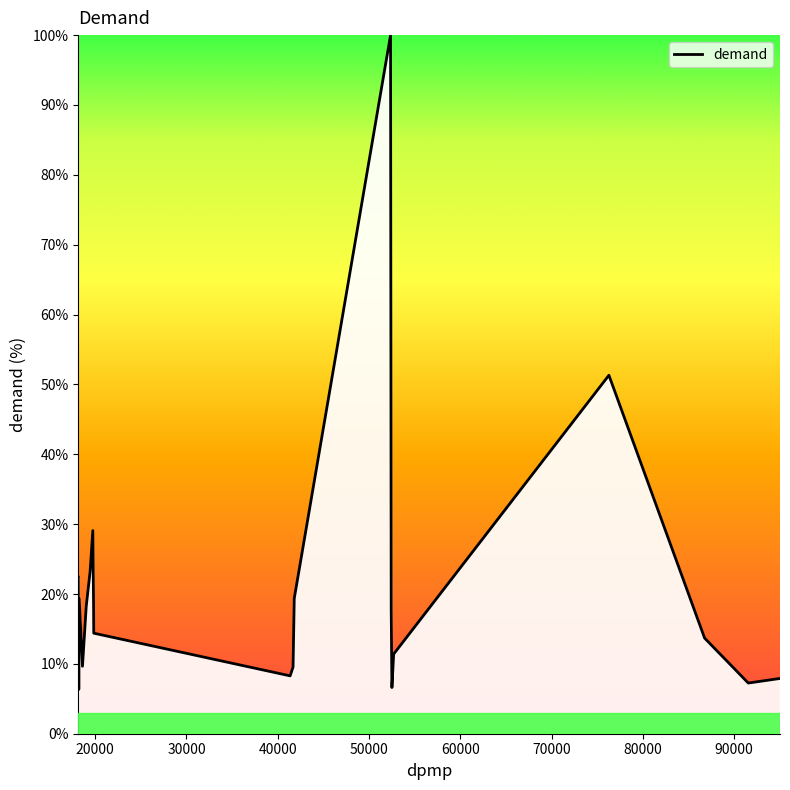

What is the smallest value displayed?

6.3